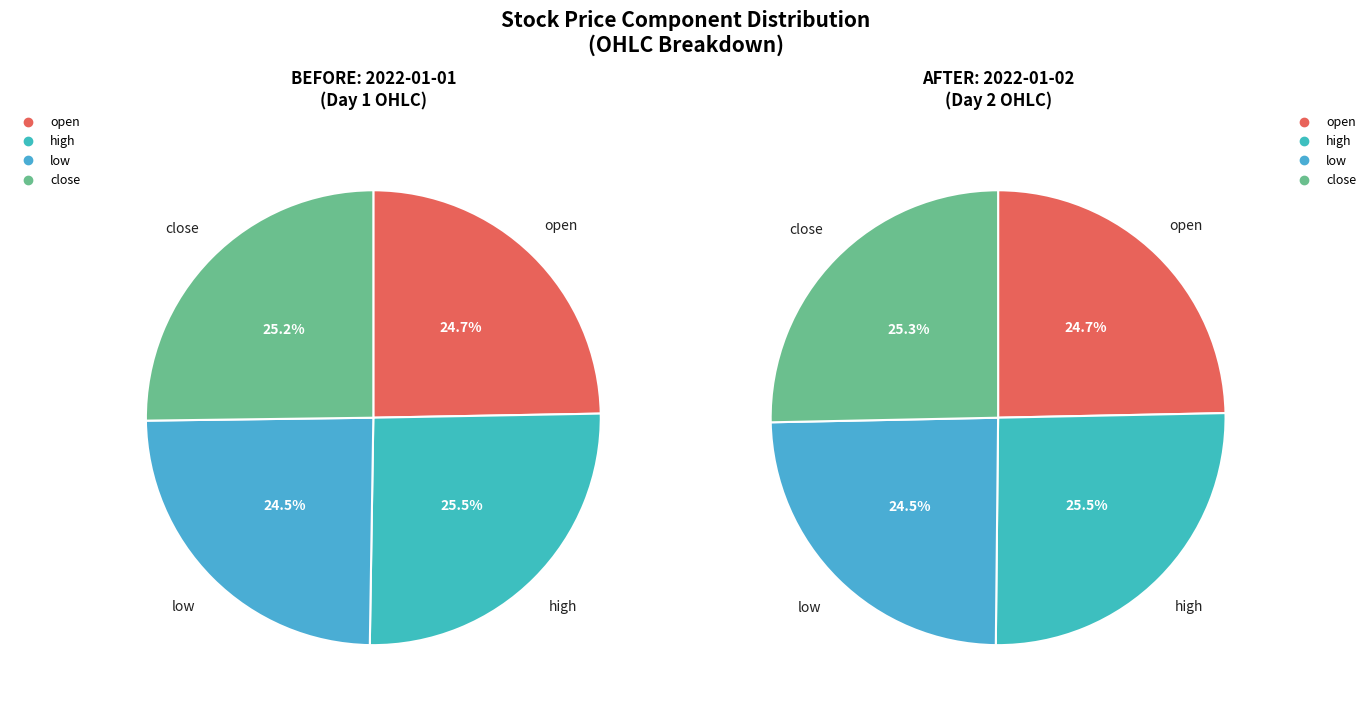

Is there any slice that represents more than half of the pie?

No